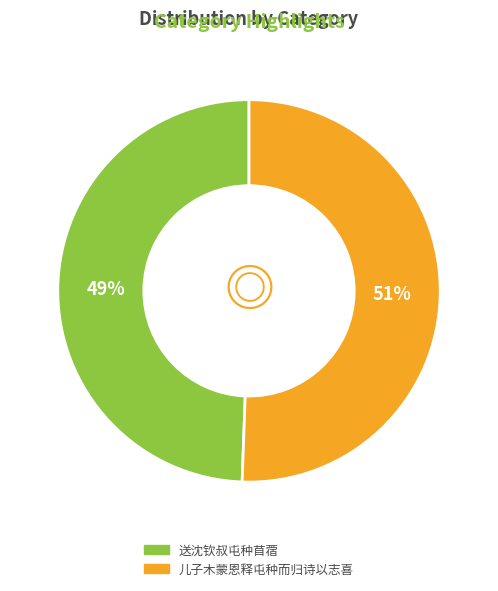

To the nearest percent, what portion does 送沈钦叔屯种苜蓿 represent?

49%